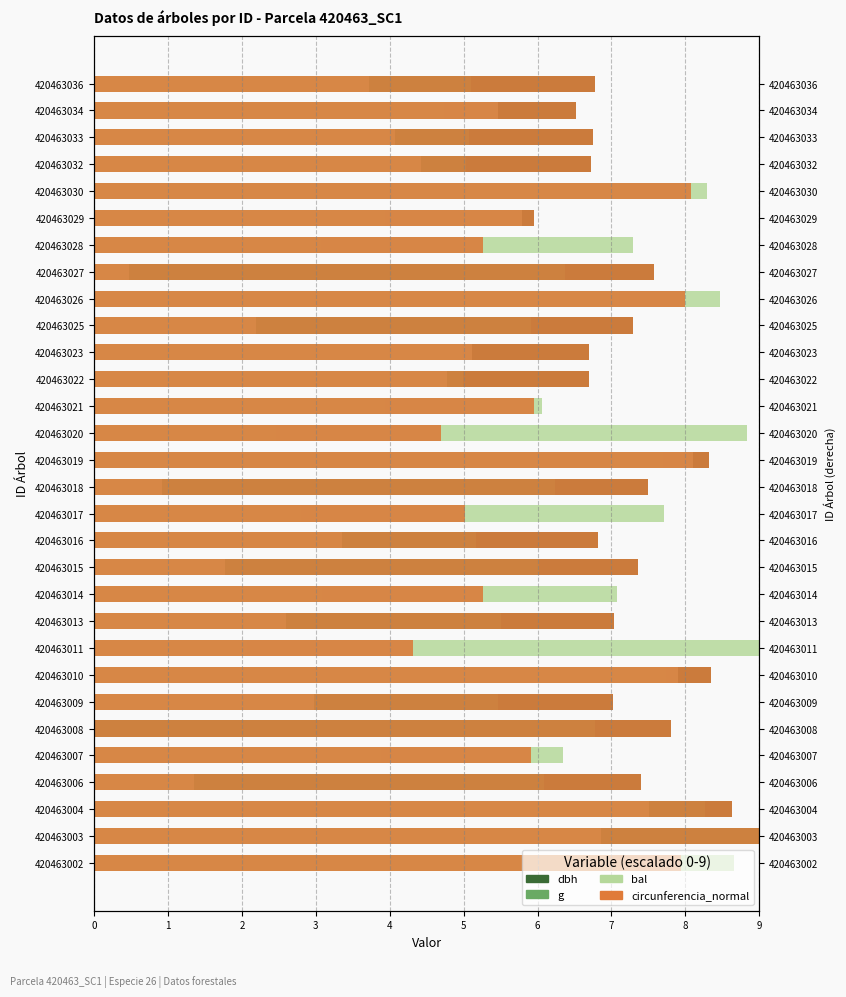

List the series in order of their peak value, highest first.

dbh, g, bal, circunferencia_normal